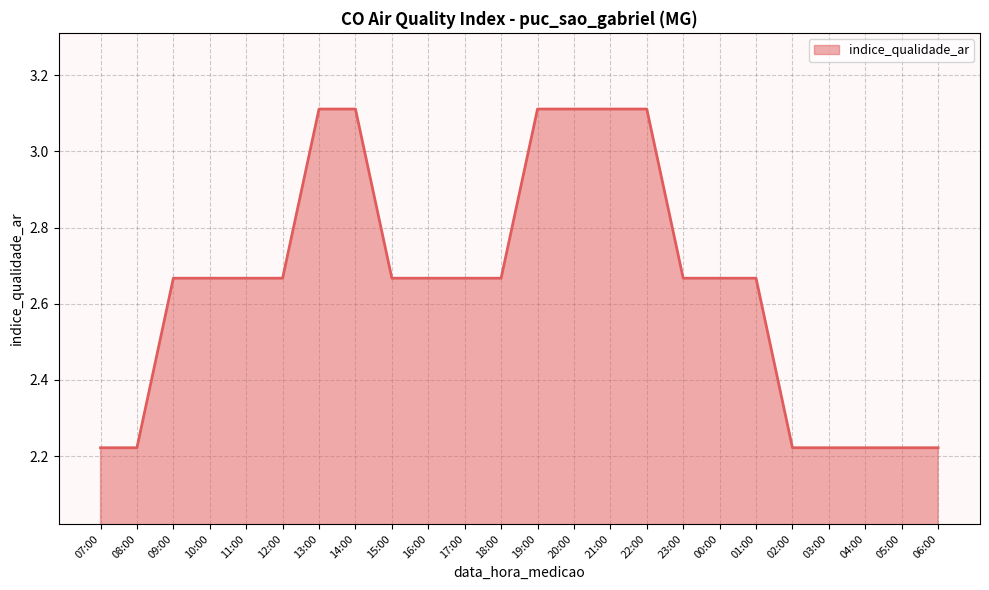

What is the difference between the maximum and second lowest values?

0.9